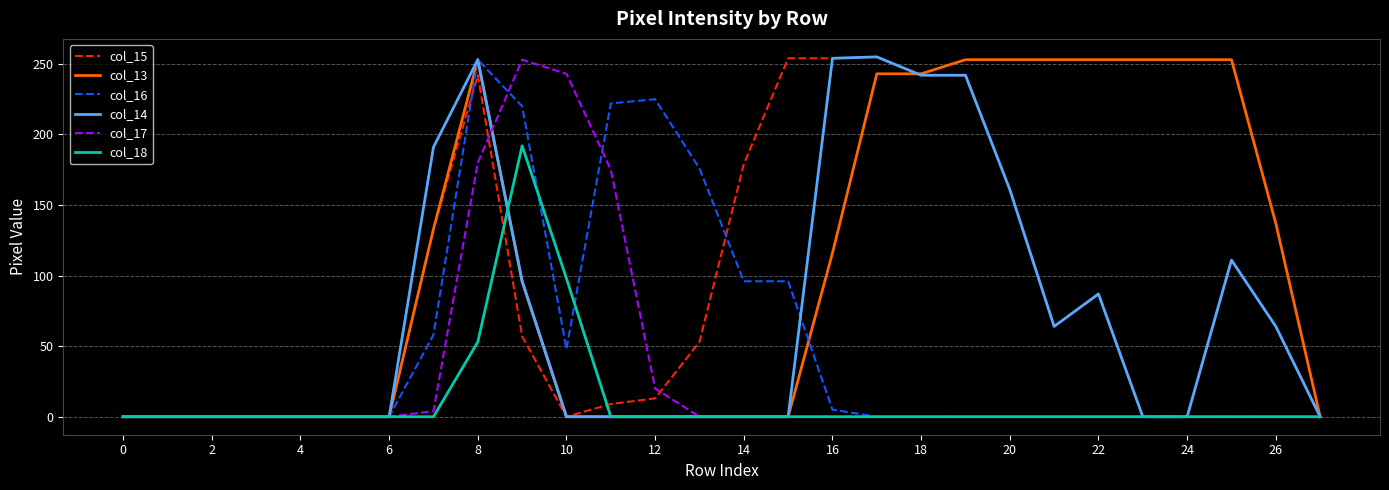

What is the greatest value displayed?

255